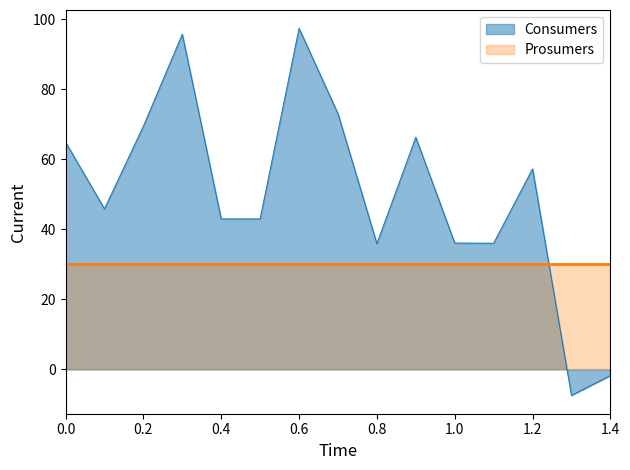

What is the minimum value shown in the chart?

-7.4